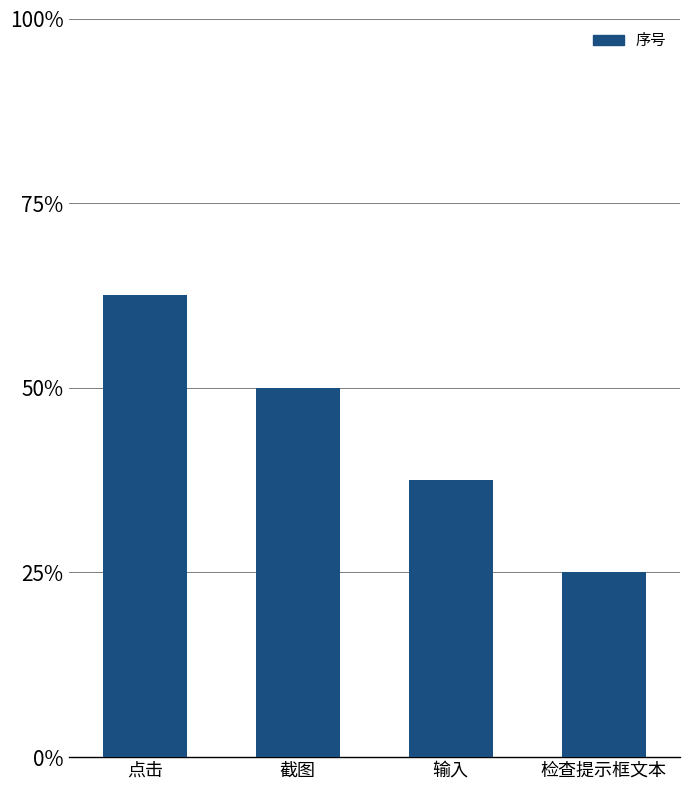

Are the bars horizontal?

No